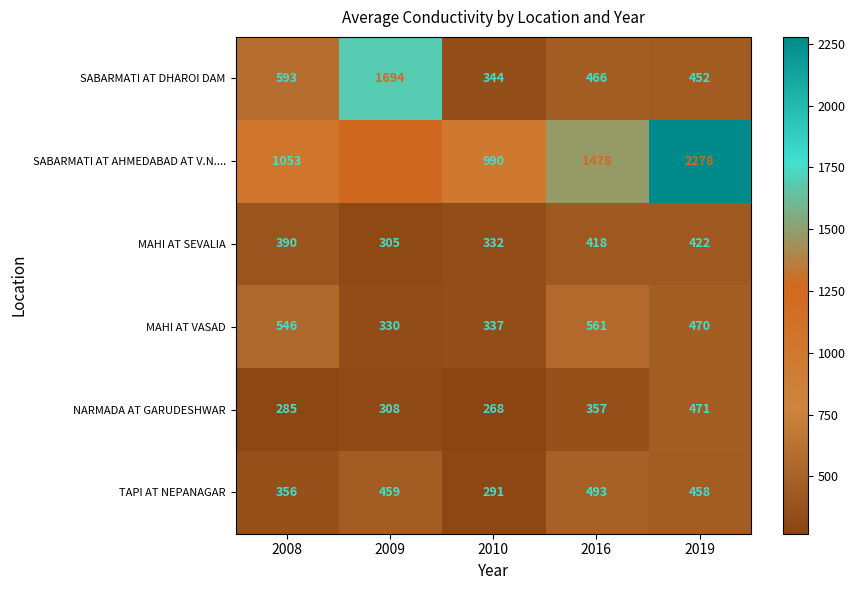

How many data points does each series have?

5